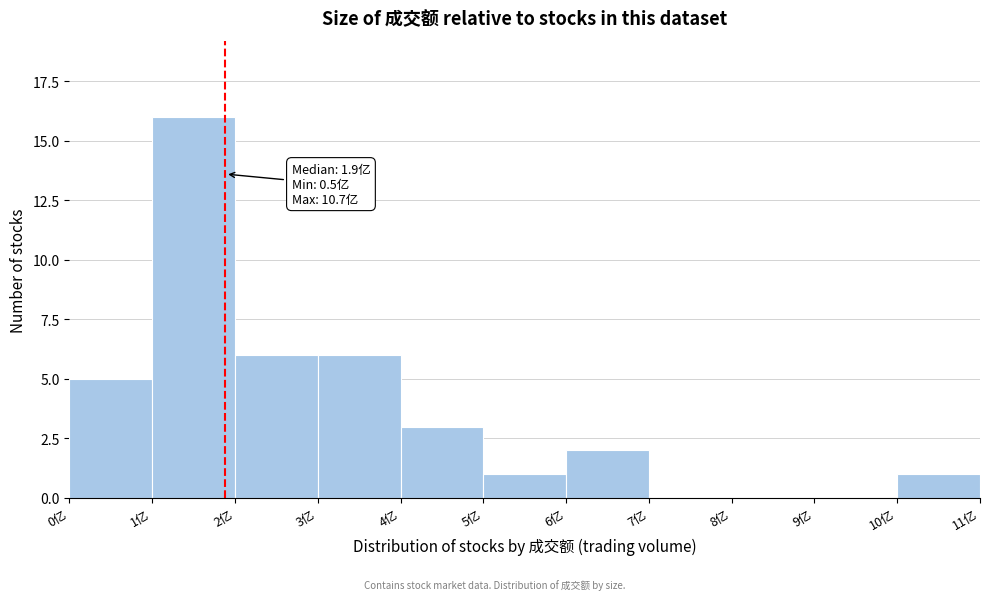

Reading left to right, what are all the values shown in this chart?

0亿=5	1亿=16	2亿=6	3亿=6	4亿=3	5亿=1	6亿=2	7亿=0	8亿=0	9亿=0	10亿=1